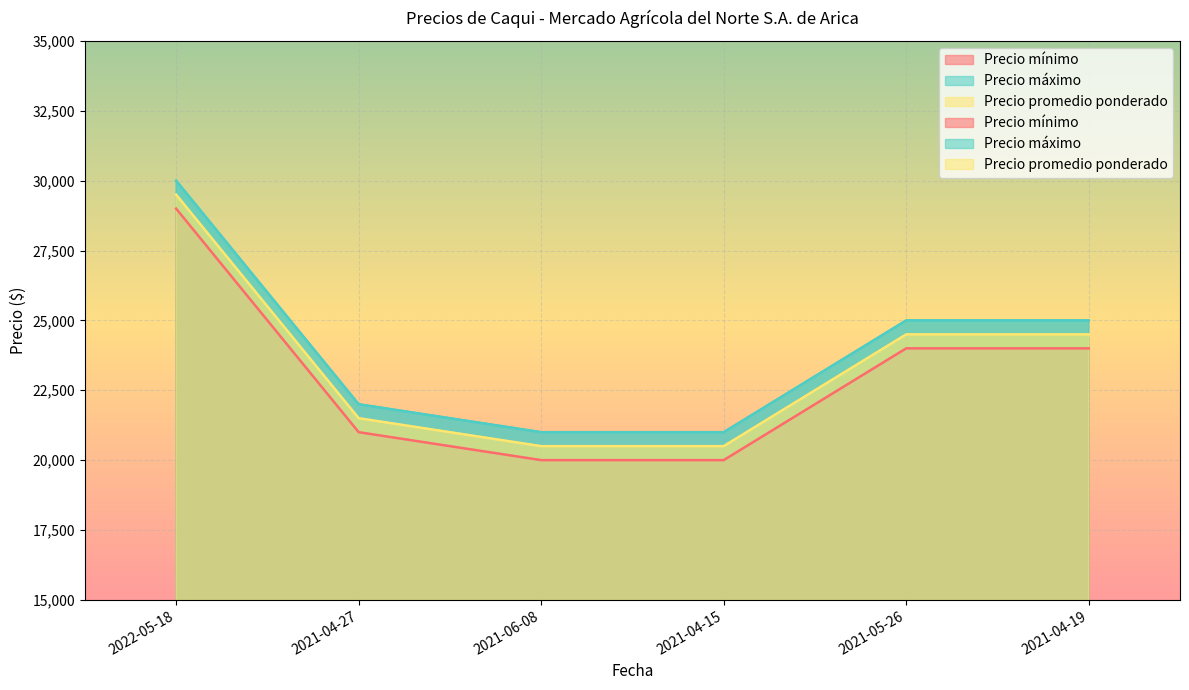

Read the Precio promedio ponderado value at 2021-06-08, to the nearest 50.

20500